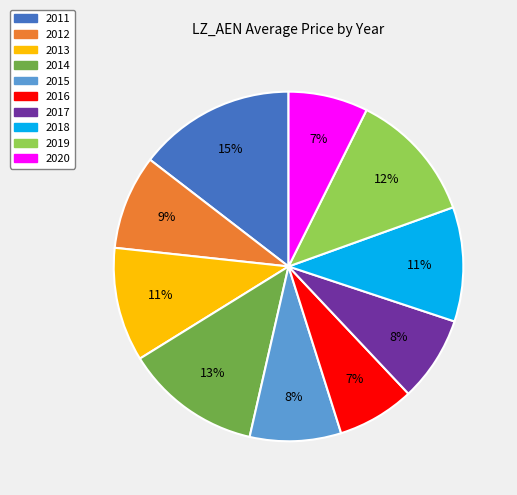

Does 2014 account for over 50% of the chart?

No